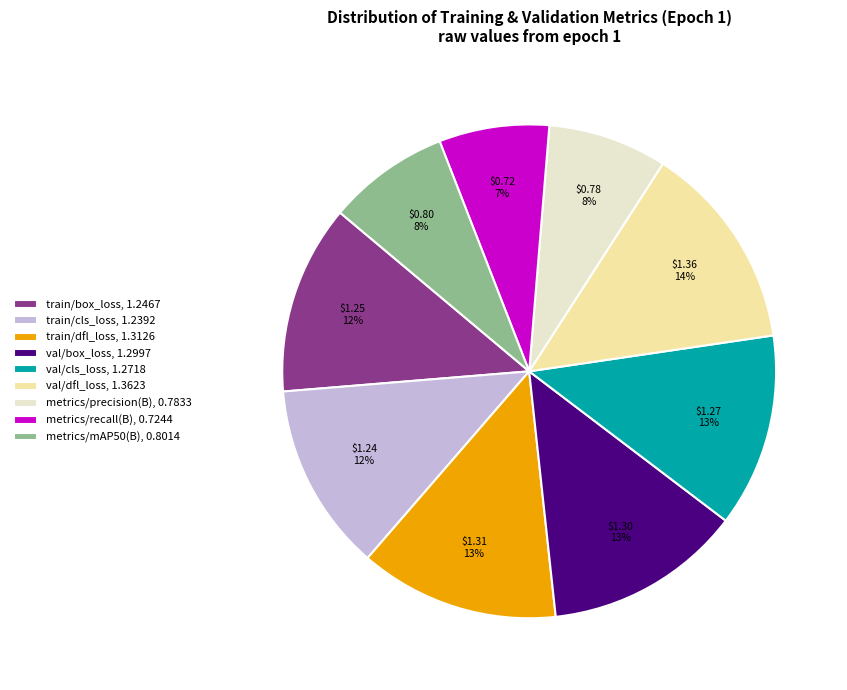

Approximately how many times larger is the value at val/box_loss, 1.2997 compared to val/cls_loss, 1.2718?

1.0